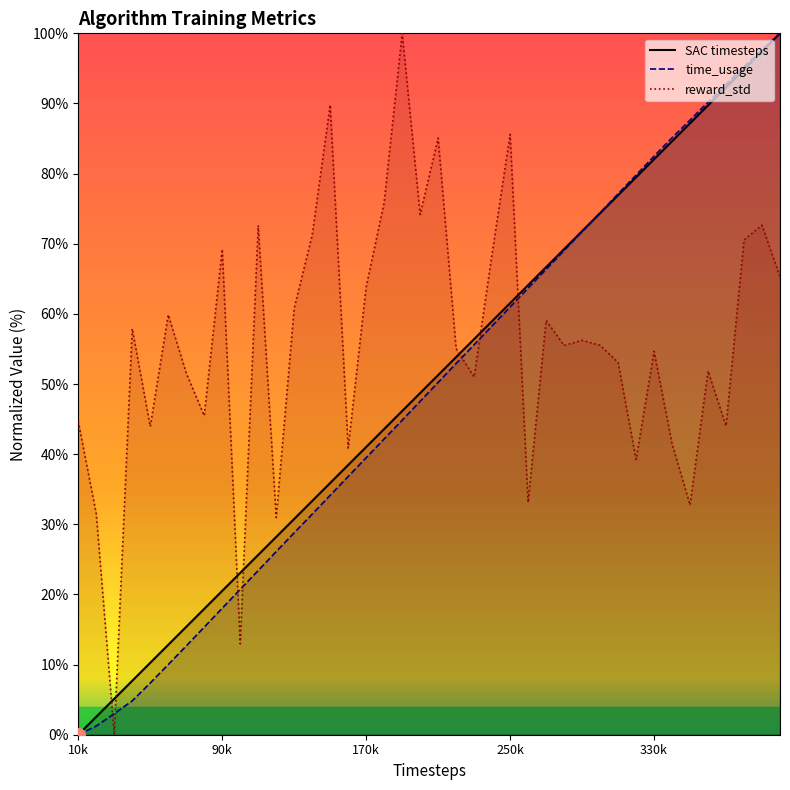

Where do time_usage and SAC first cross each other?

290000 and 300000